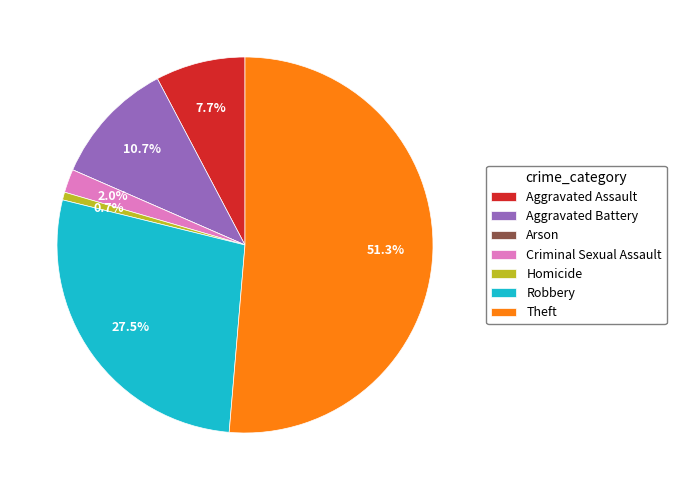

What is the total percentage of Homicide and Aggravated Battery?

11.4%